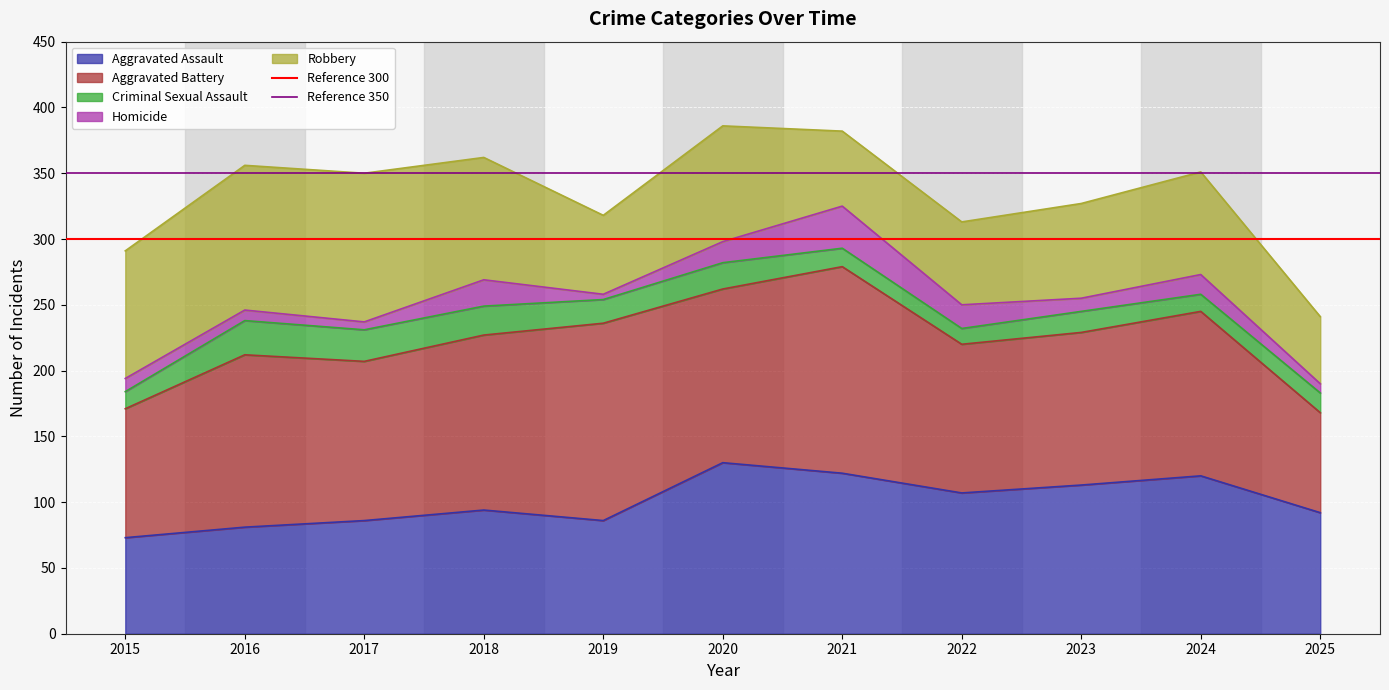

What is the sum of the Reference 300 values at 2015 and 2016?

600